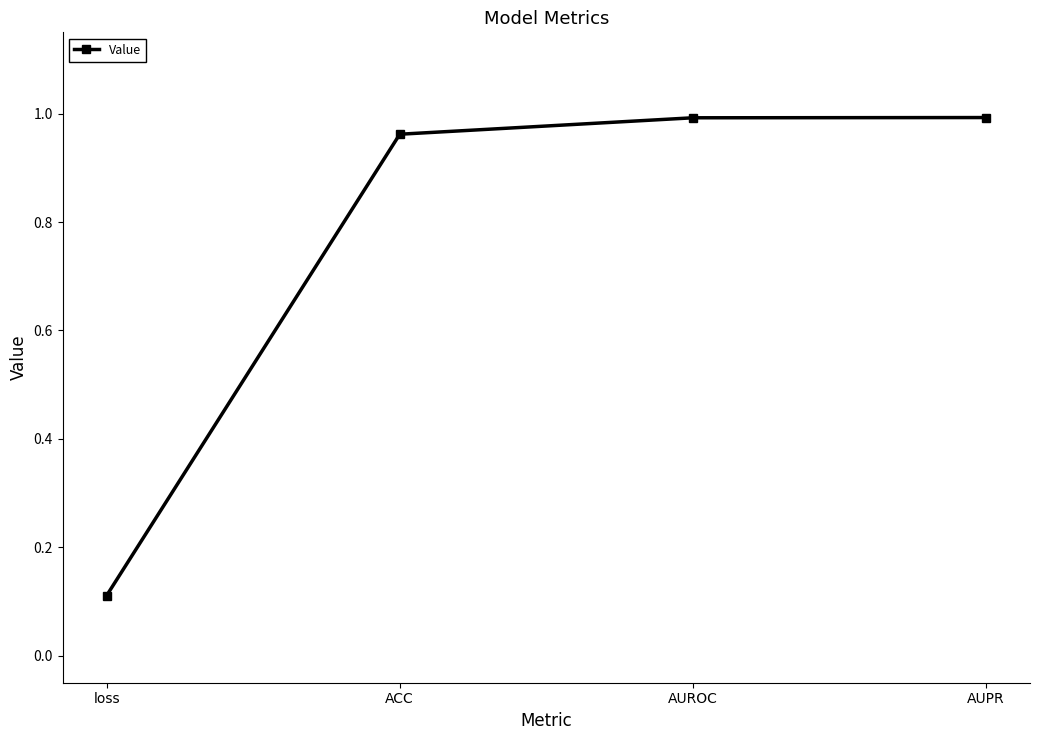

At which label is the value closest to 0?

loss